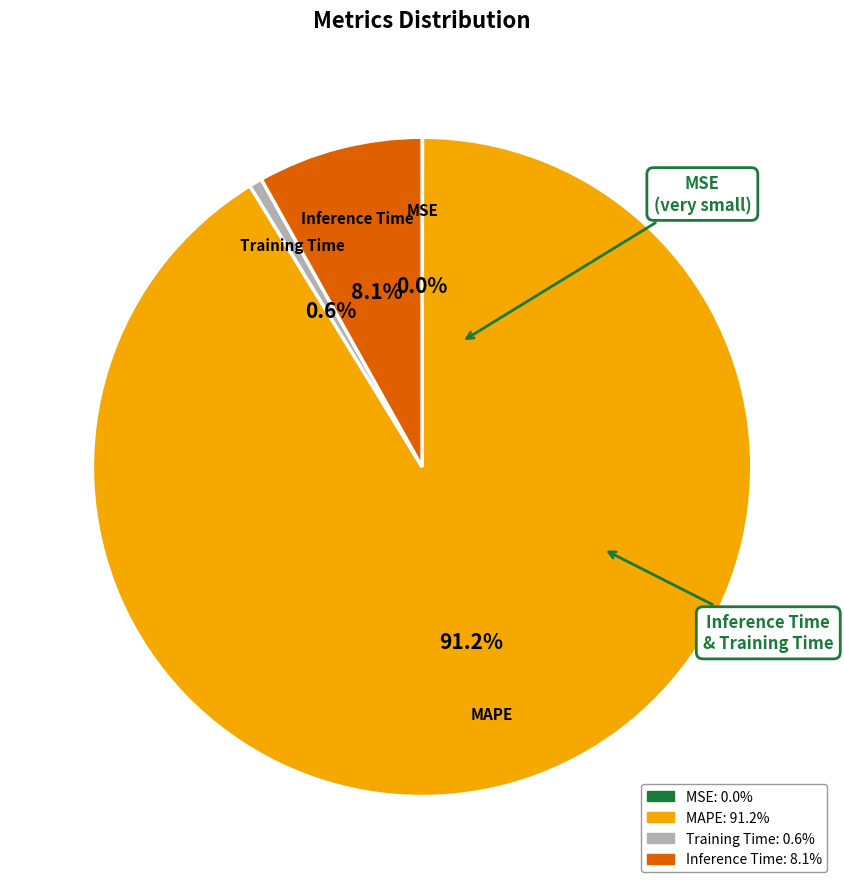

What is the largest slice in the pie chart?

MAPE